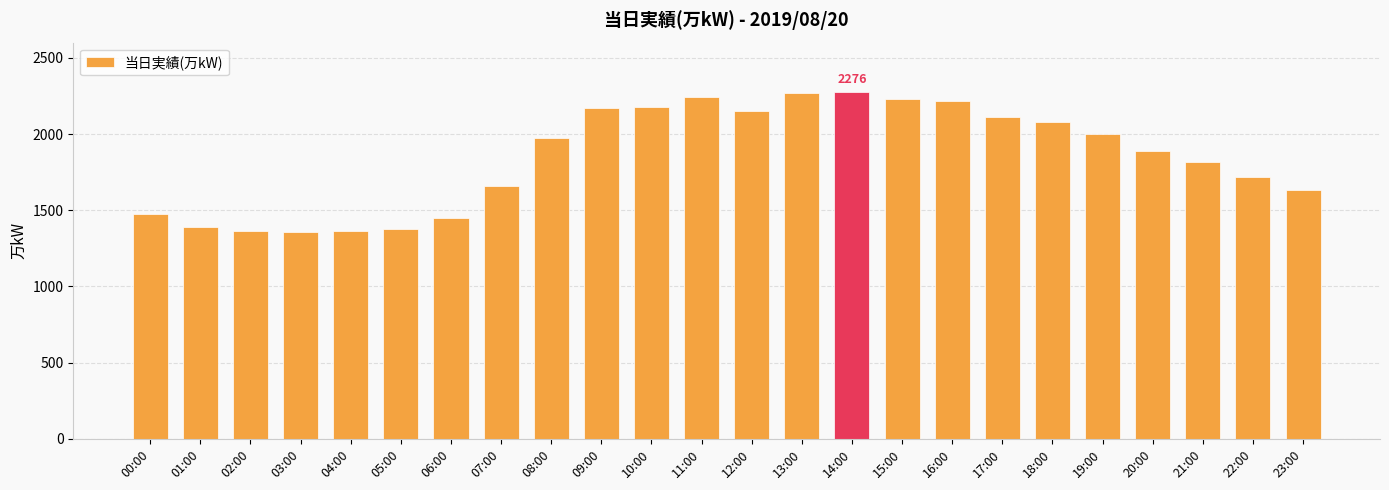

What is the minimum value shown in the chart?

1358